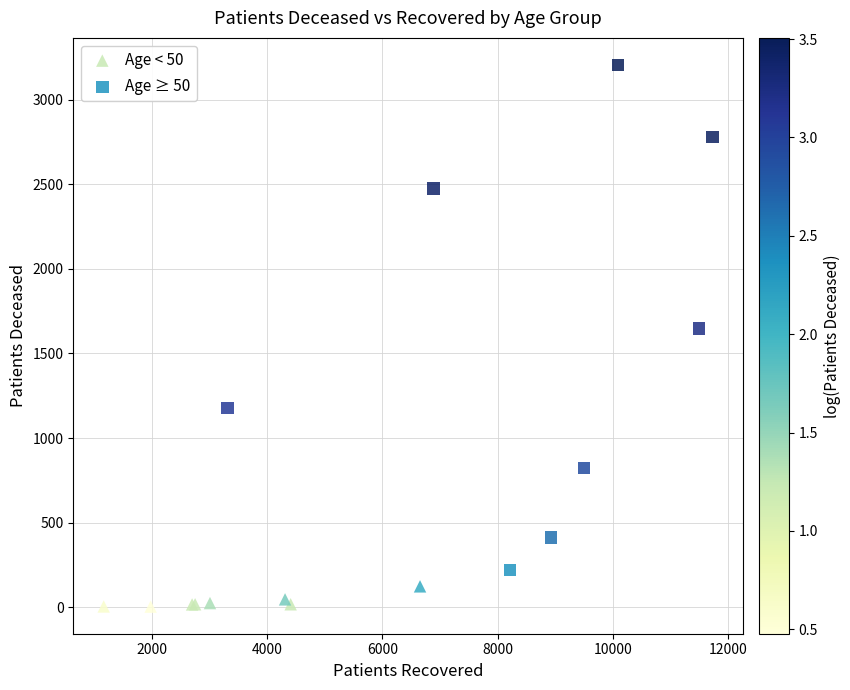

Which series reaches the minimum Y coordinate?

Age < 50